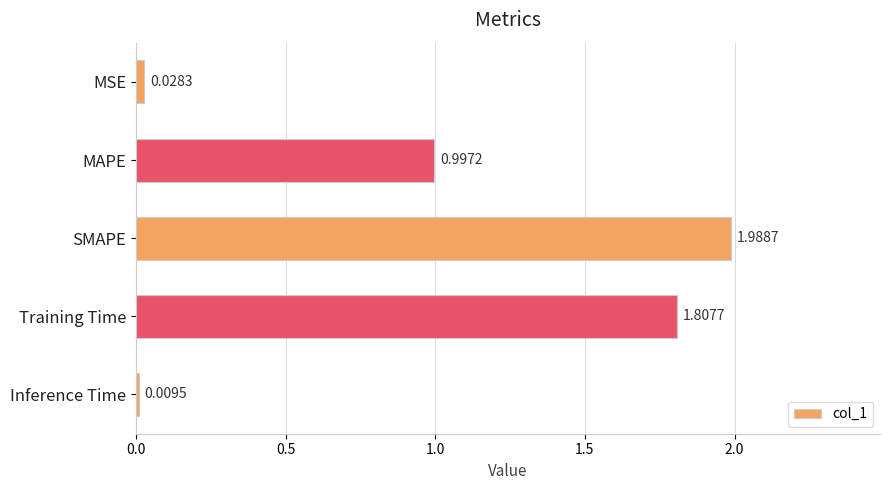

List the labels in order of value, smallest first.

Inference Time, MSE, MAPE, Training Time, SMAPE